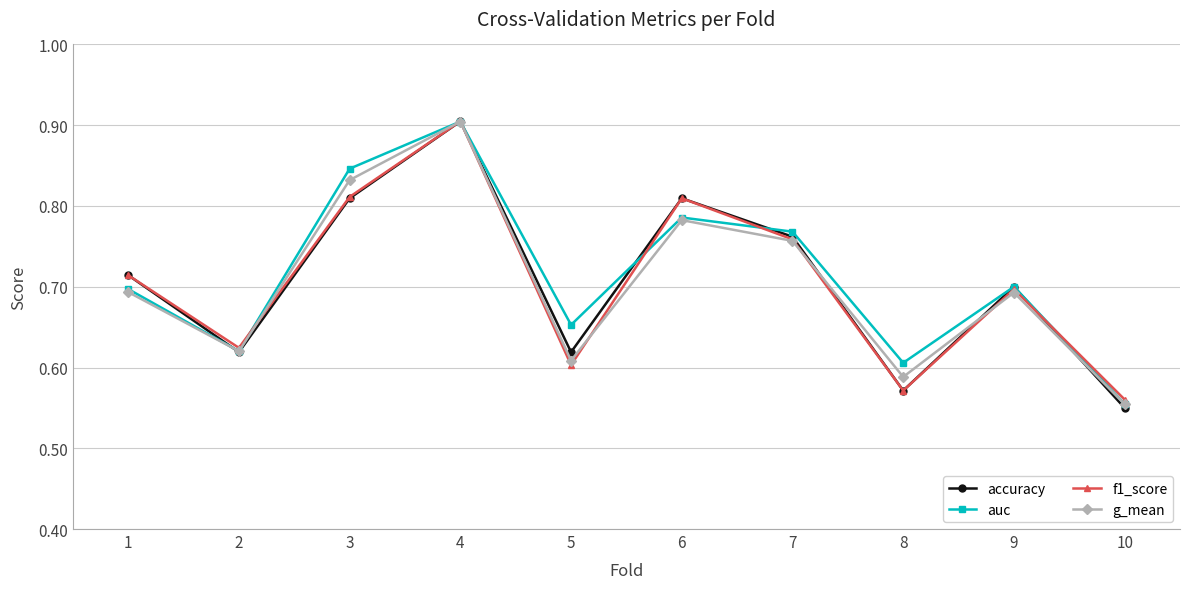

Which series has the largest range (max minus min)?

accuracy